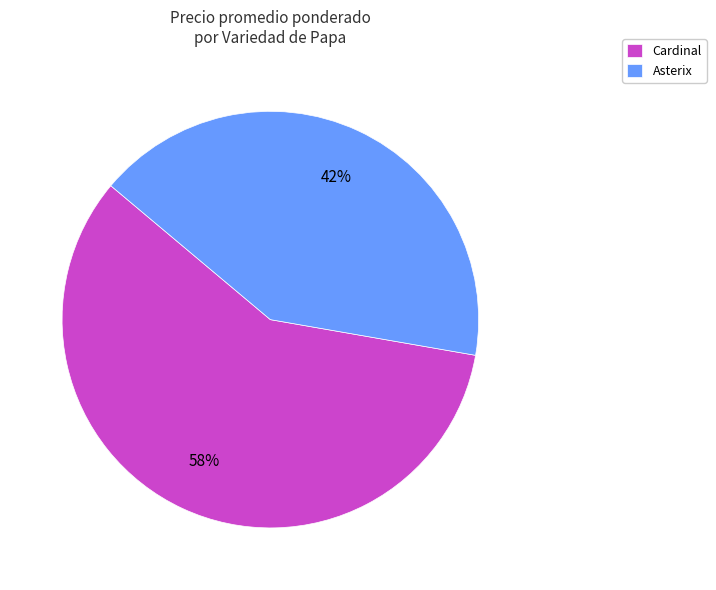

Is there any slice that represents more than half of the pie?

Yes